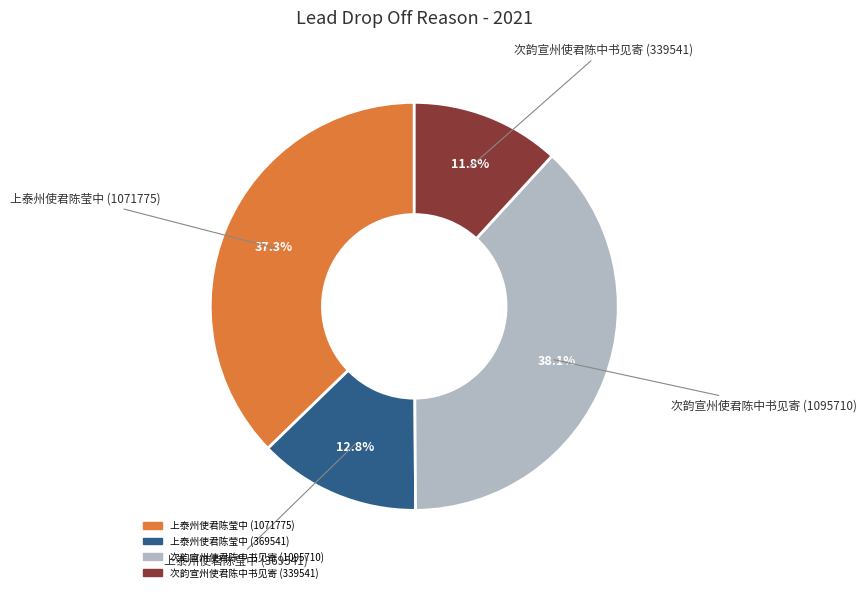

What portion of the pie excludes 次韵宣州使君陈中书见寄 (339541)?

88.2%